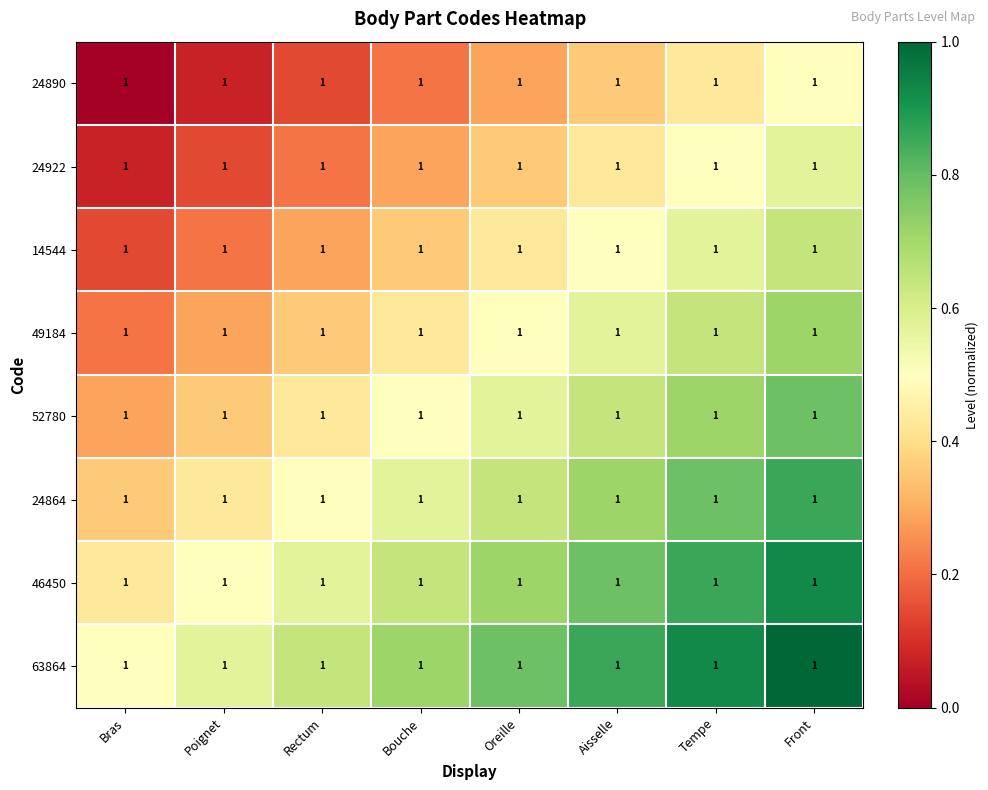

Read the 52780 value at Bouche.

0.5